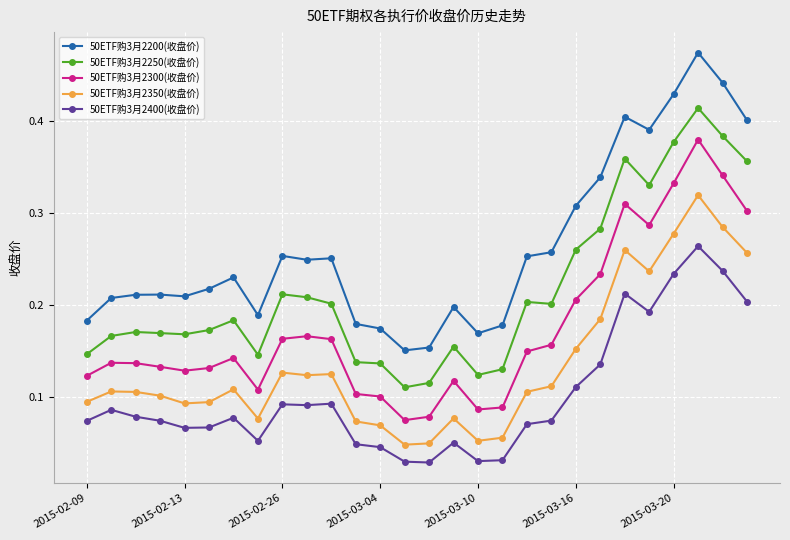

True or false: 50ETF购3月2200(收盘价) has more than 1 points higher than both neighbors.

True